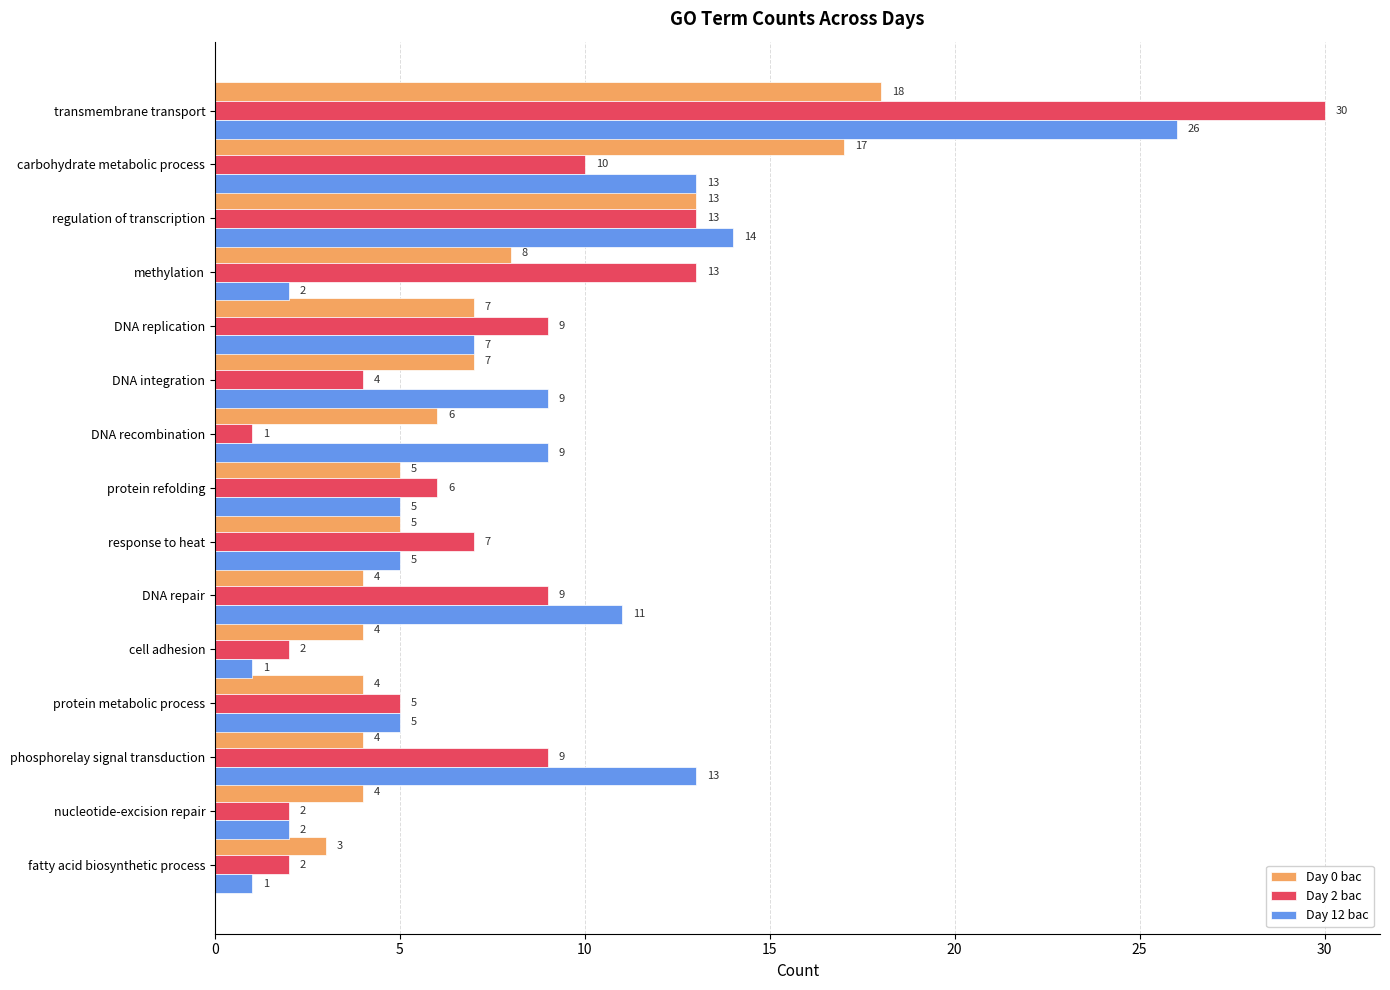

What is the sum of all Day 0 bac values?

109